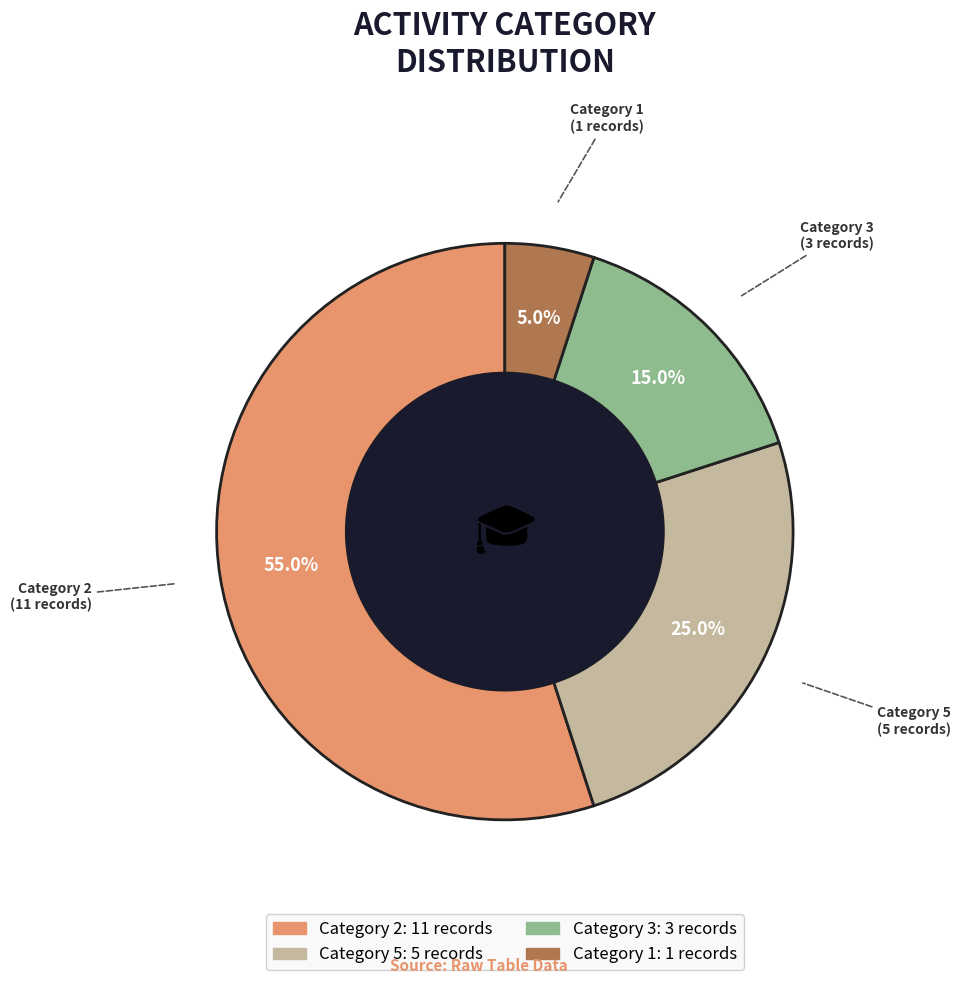

To the nearest percent, what is the average slice percentage?

25%